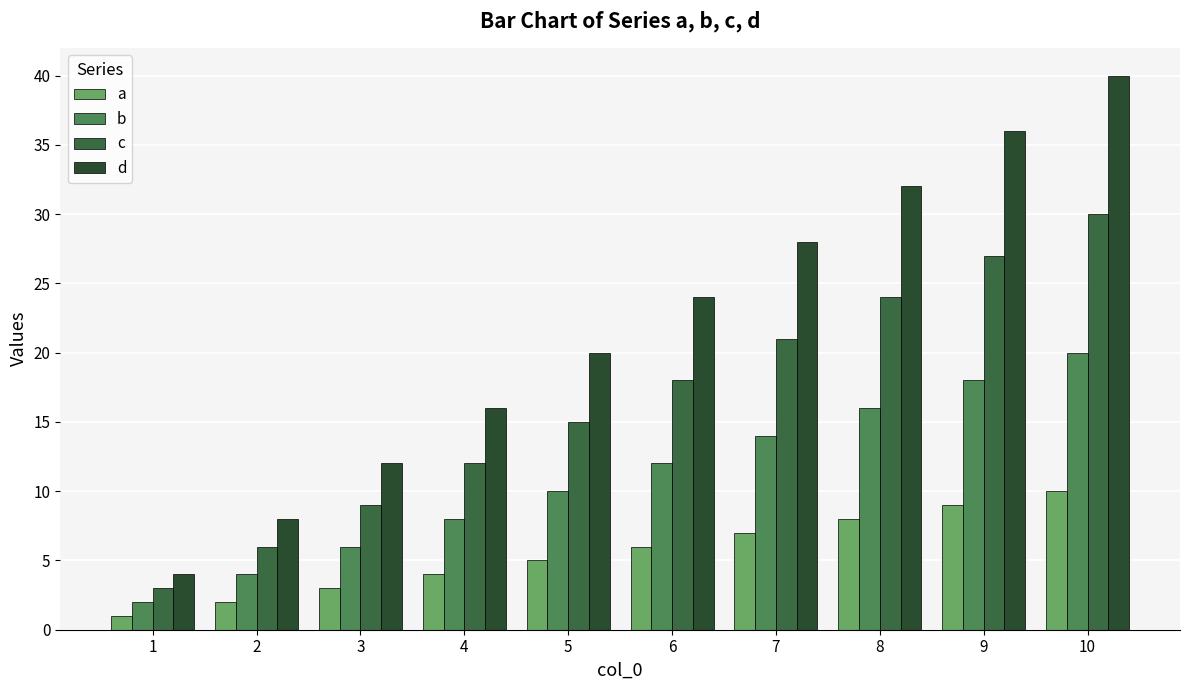

Reading left to right, transcribe all the data shown in this chart.

a: 1	2	3	4	5	6	7	8	9	10
b: 2	4	6	8	10	12	14	16	18	20
c: 3	6	9	12	15	18	21	24	27	30
d: 4	8	12	16	20	24	28	32	36	40